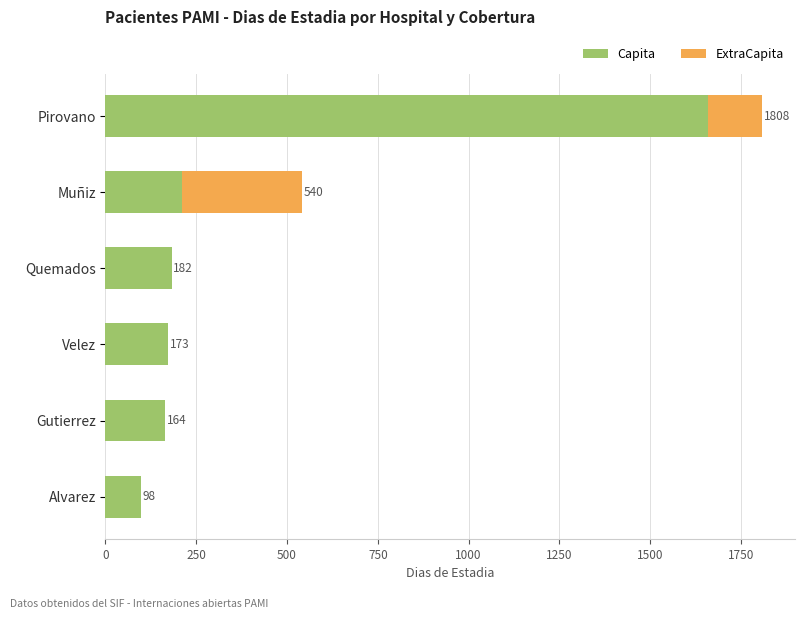

What is the sum of the Capita values at Pirovano and Muñiz?

1870